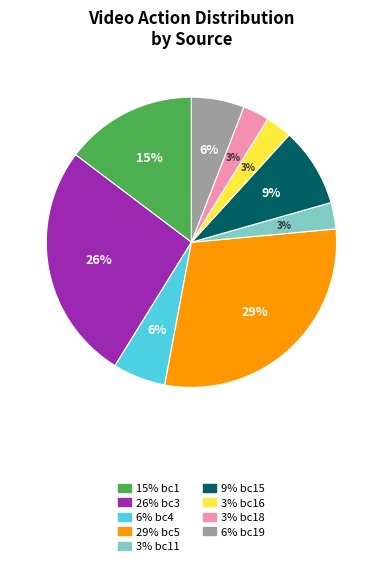

How many segments does this pie chart have?

9